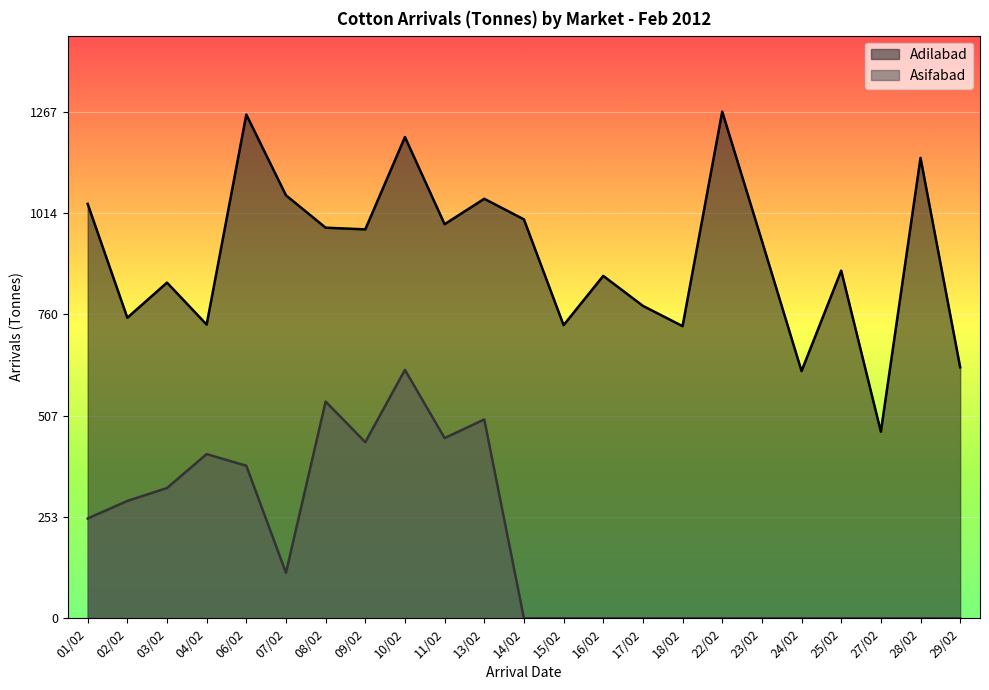

True or false: Asifabad and Adilabad cross at least once.

False